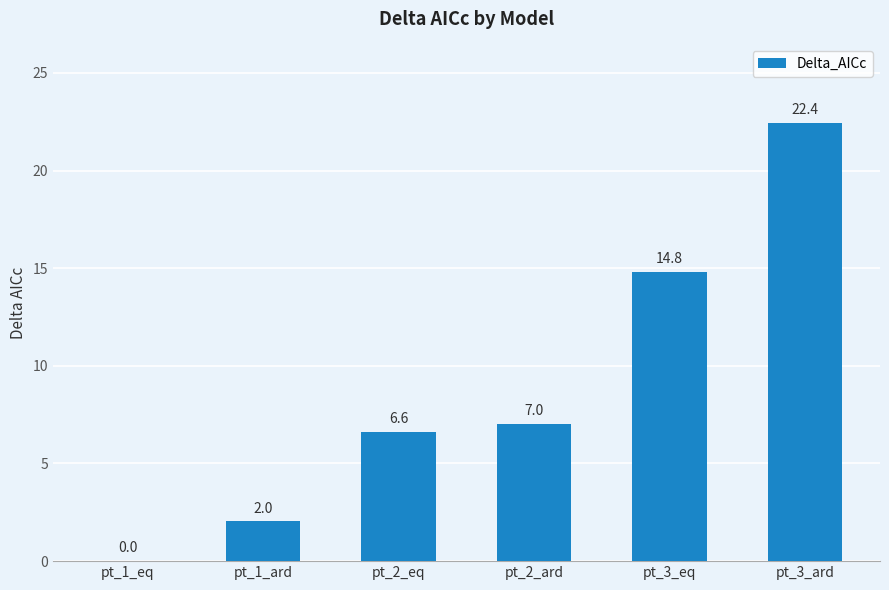

What is the change in value from pt_1_eq to pt_2_eq?

+6.6